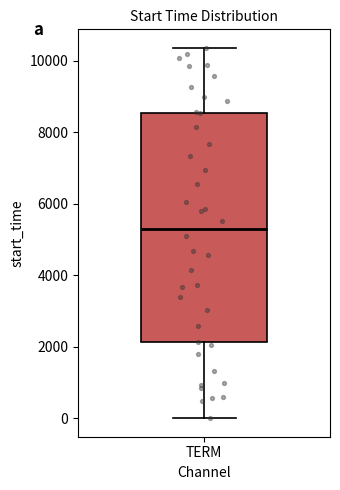

Where does the lower whisker of the box for TERM end on the y-axis? The values are not printed on the chart, so give them approximately, as read against the axis.

0